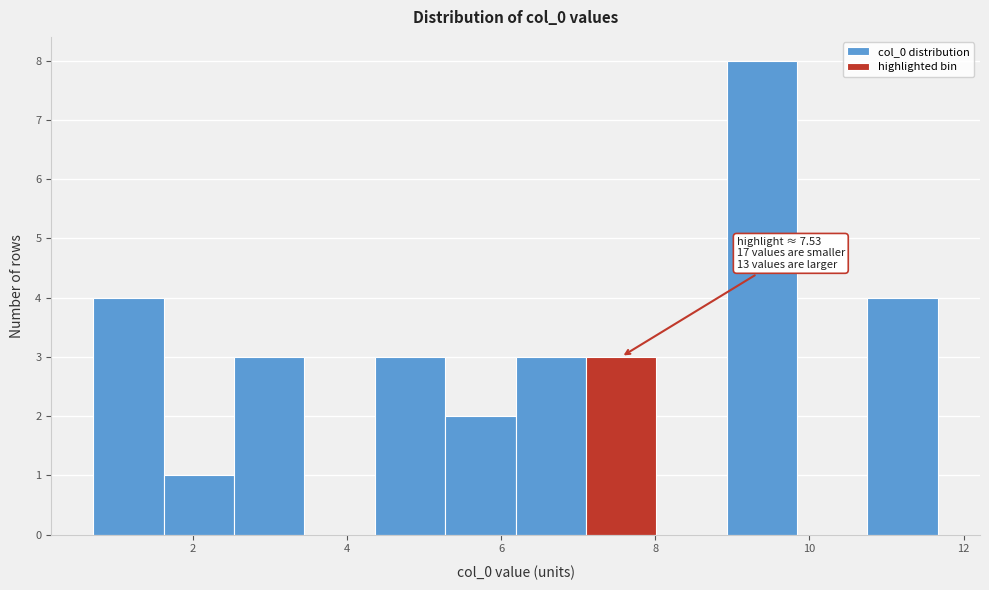

Which range on the x-axis has the tallest bar?

9.0 to 9.8